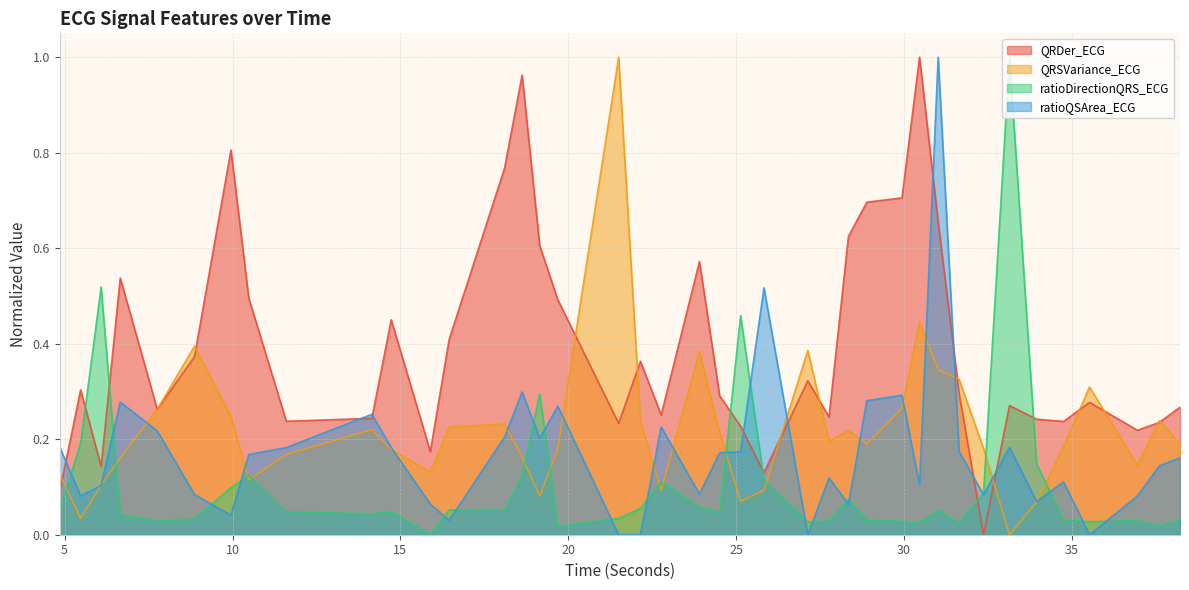

Which label corresponds to the largest value in the chart?

30.4609375